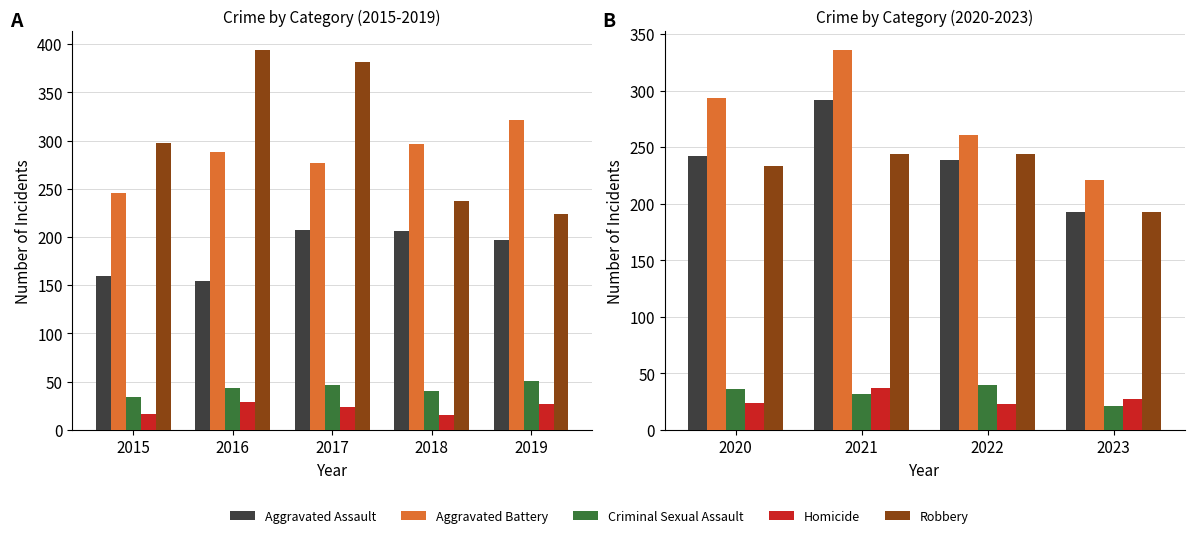

Is it true that Homicide equals 66 at 2021?

False